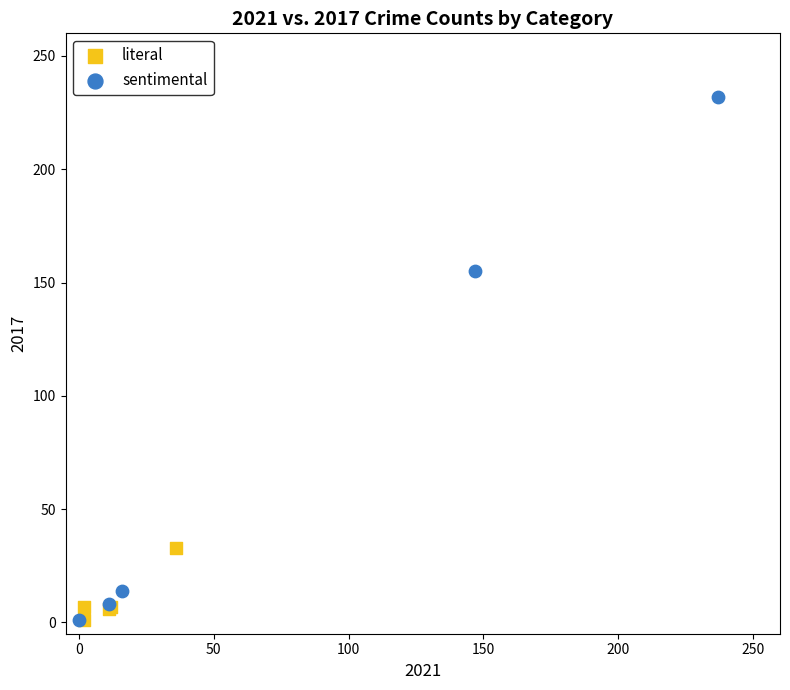

Which series reaches the maximum Y coordinate?

sentimental